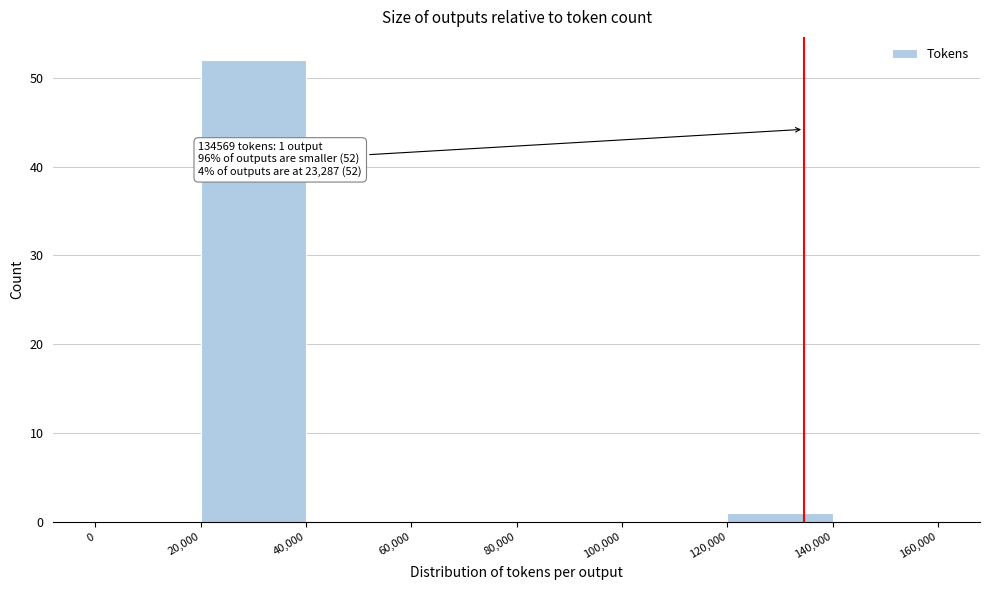

Over which range of the x-axis is the bar tallest?

20,000 to 40,000